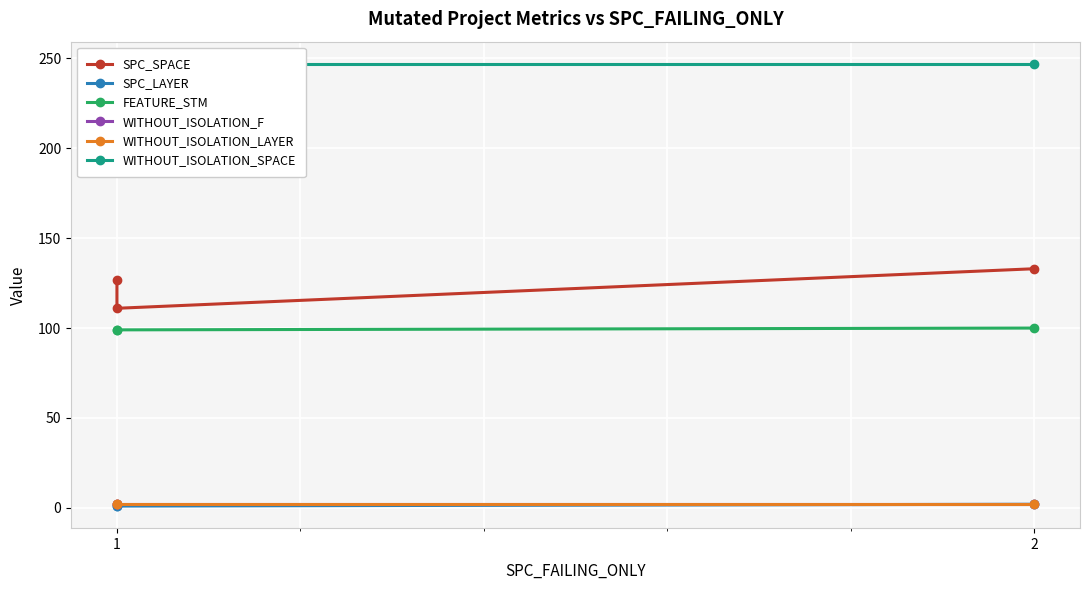

What is the smallest value displayed?

1